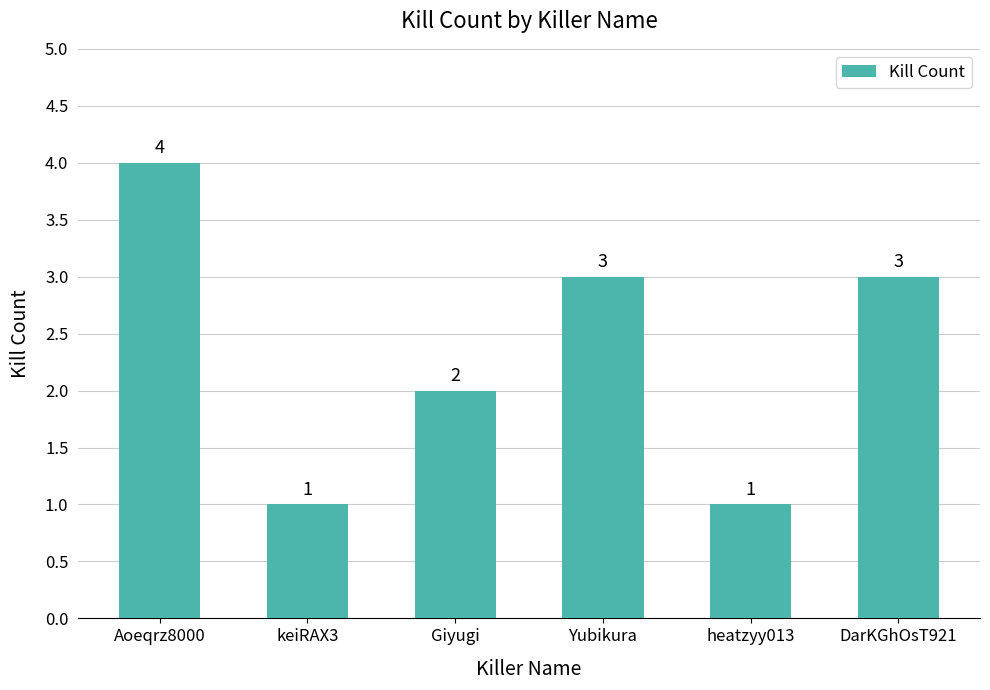

Between Yubikura and keiRAX3, which is larger?

Yubikura